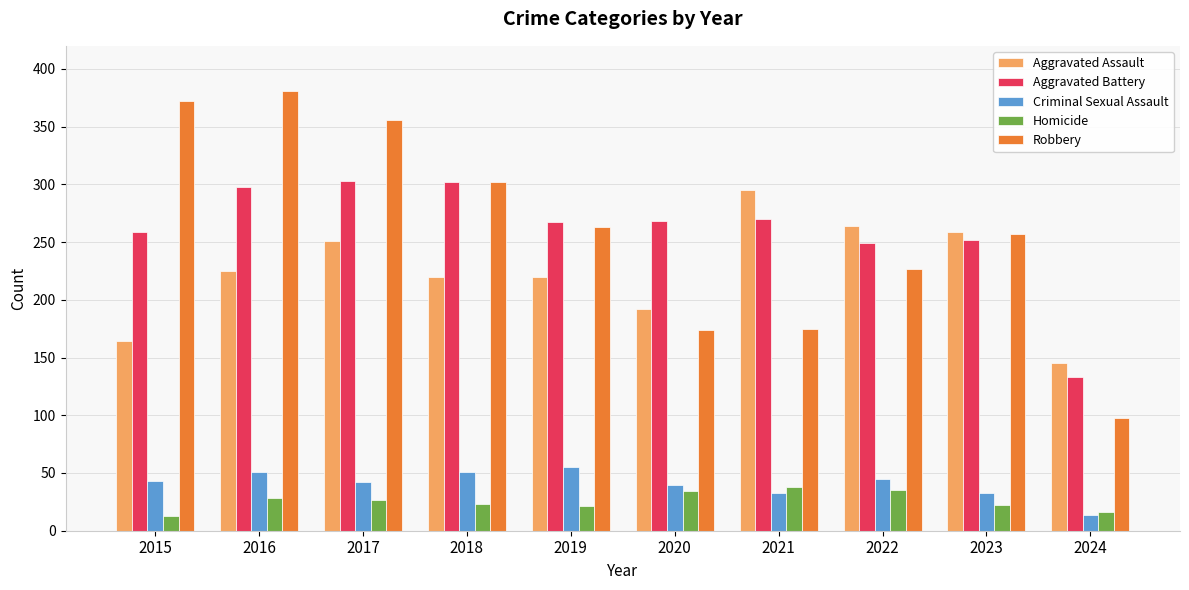

What is the difference between the highest and lowest values at 2020?

234